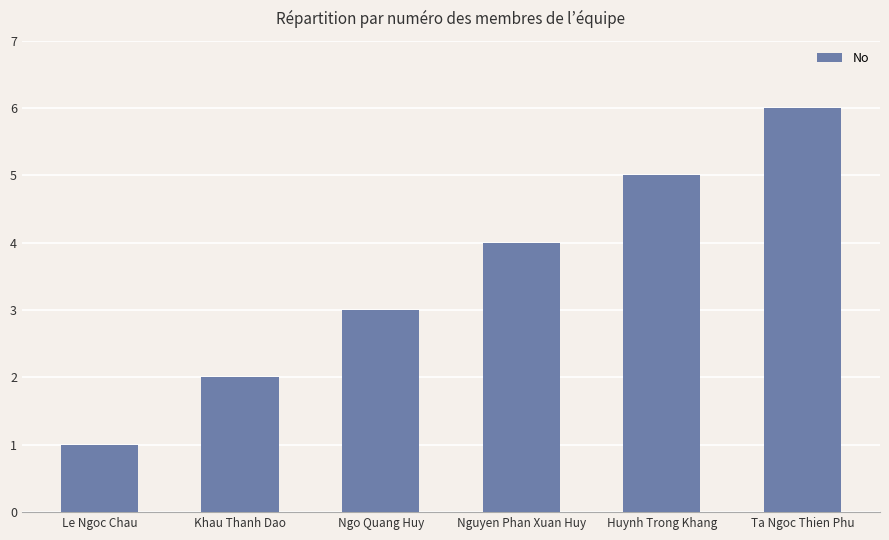

Between Ngo Quang Huy and Khau Thanh Dao, which is larger?

Ngo Quang Huy